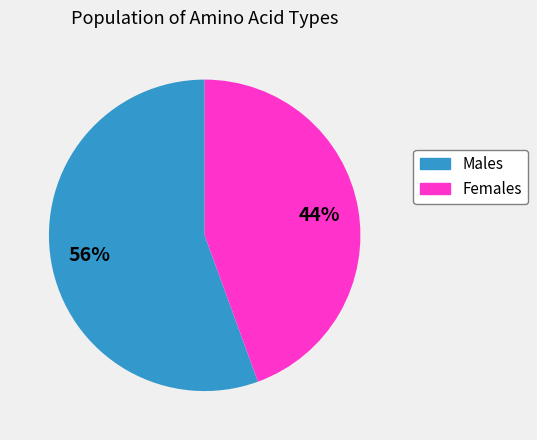

Is there any slice that represents more than half of the pie?

Yes